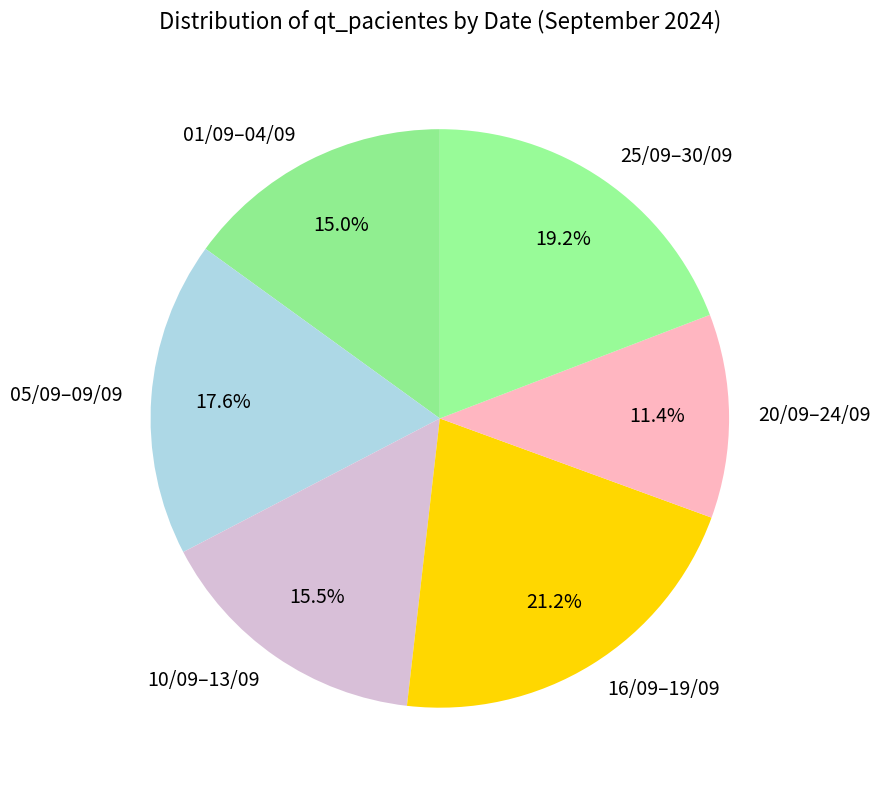

What portion of the pie excludes 16/09–19/09?

78.8%